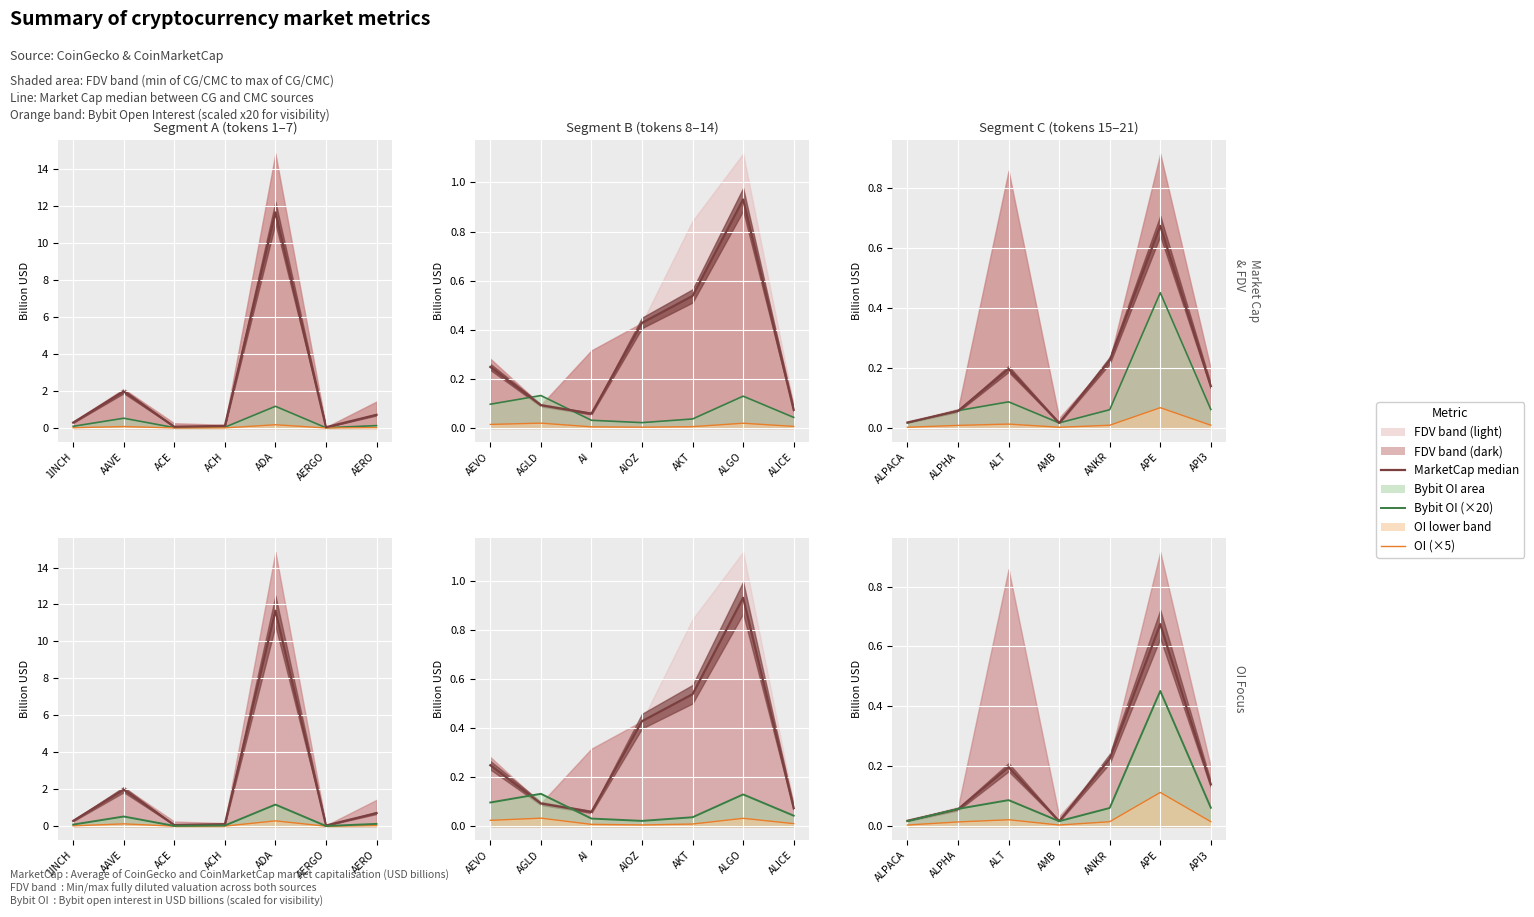

What position from the left is ALPHA?

2